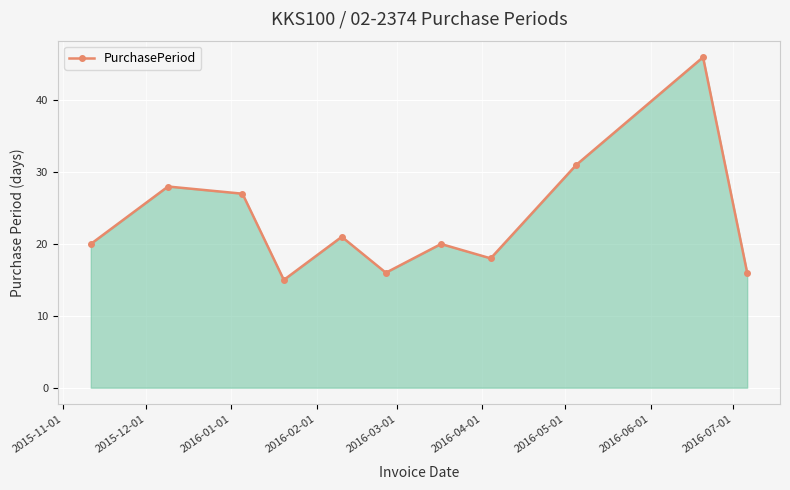

What is the average value?

23